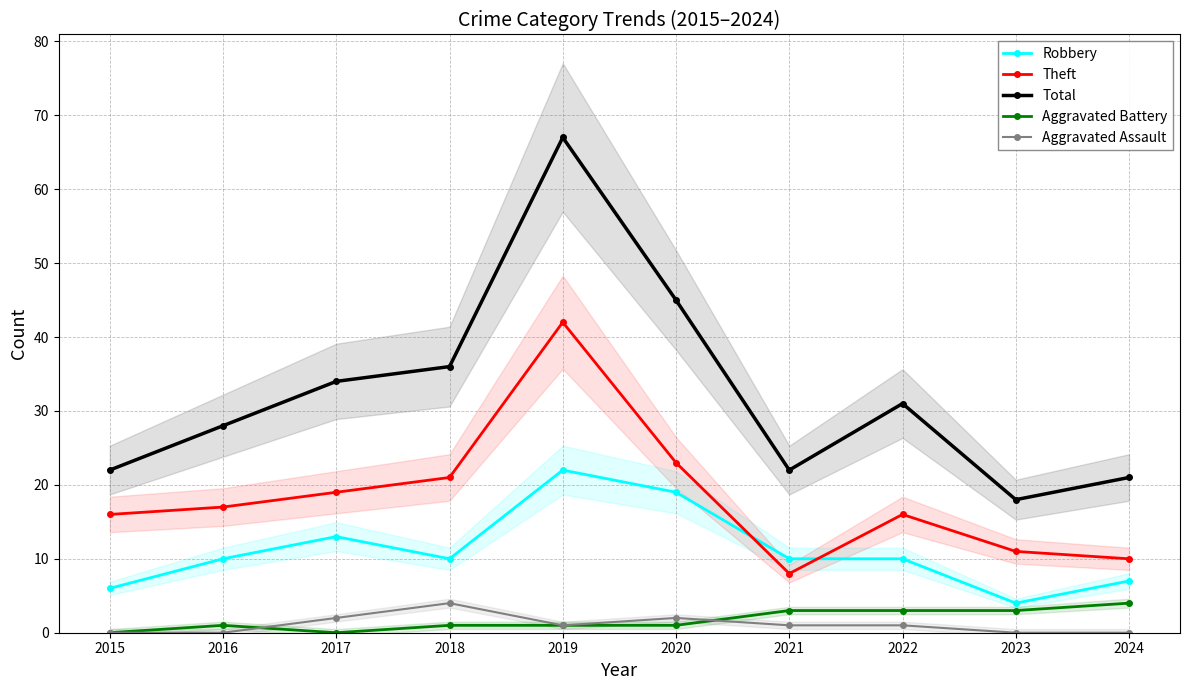

Rank the series at 2016 from highest to lowest value.

Total, Theft, Robbery, Aggravated Battery, Aggravated Assault